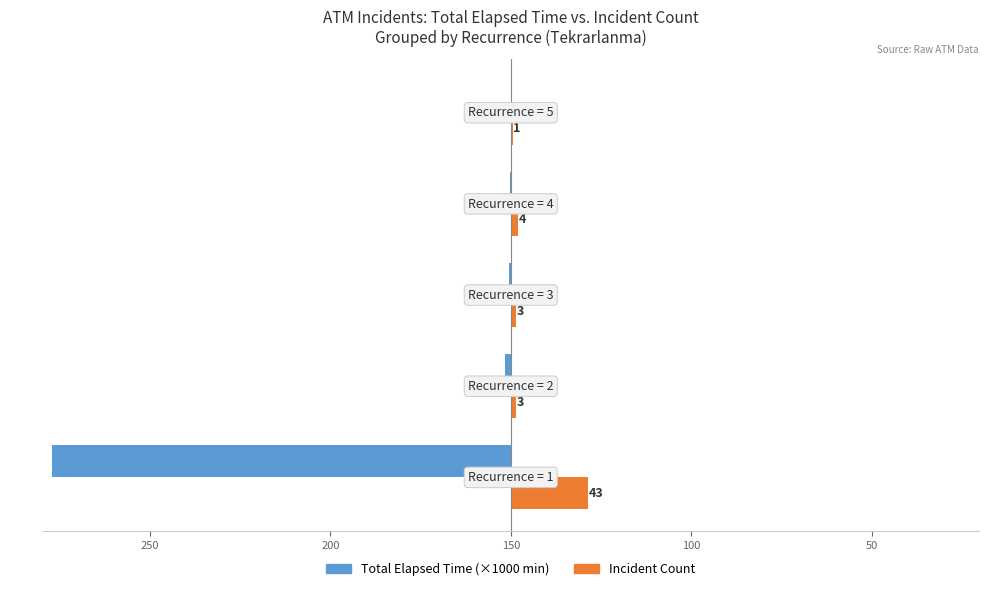

What are all the series names shown in the legend?

Total Elapsed Time (×1000 min), Incident Count